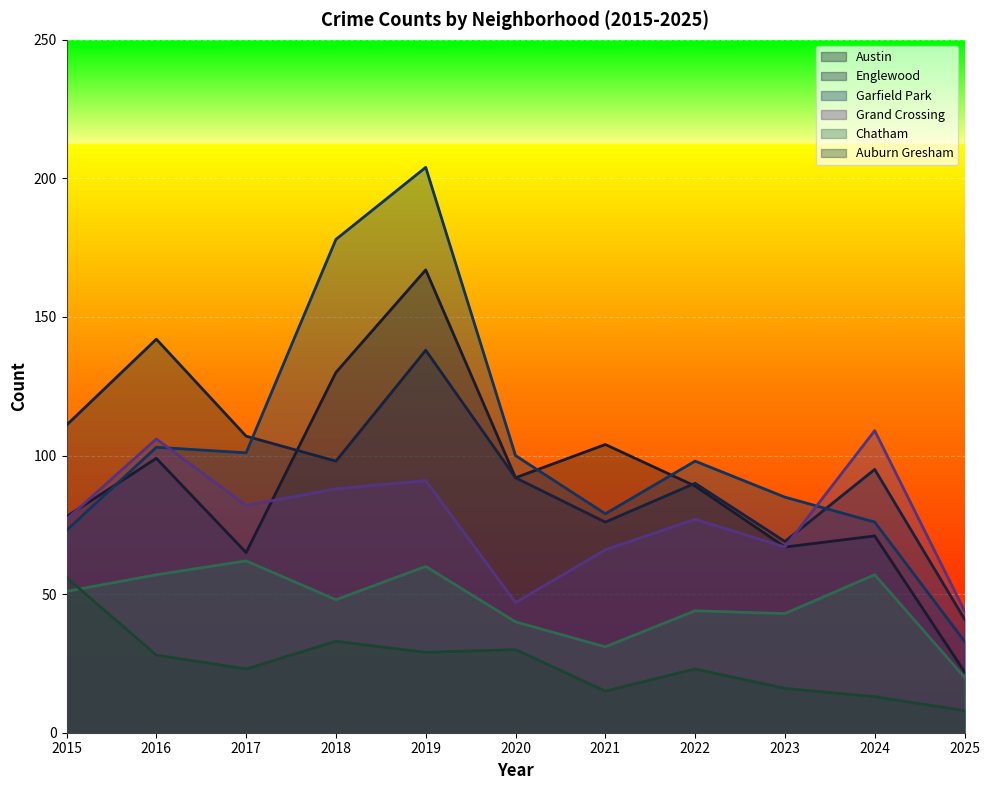

Which series has the largest range (max minus min)?

Garfield Park